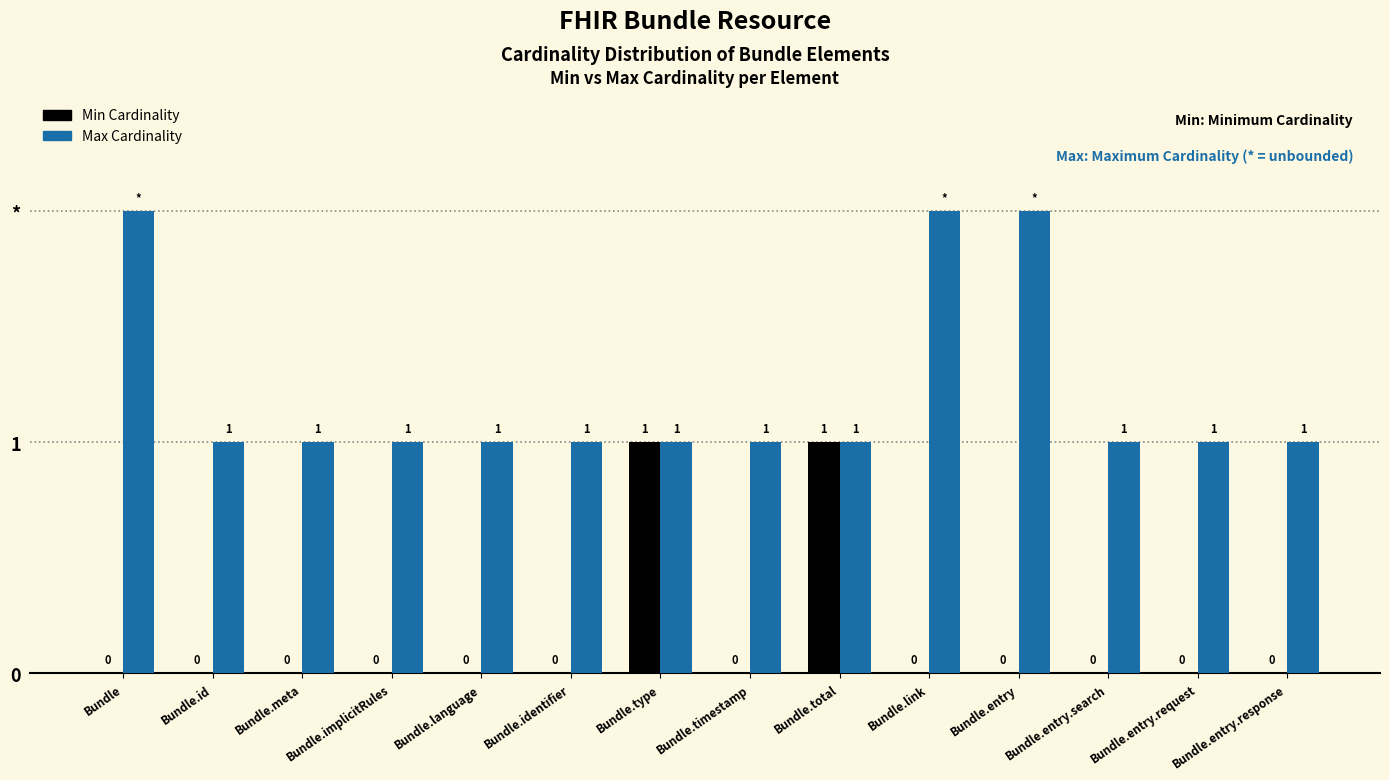

Are the bars grouped side by side (vs. stacked)?

Yes